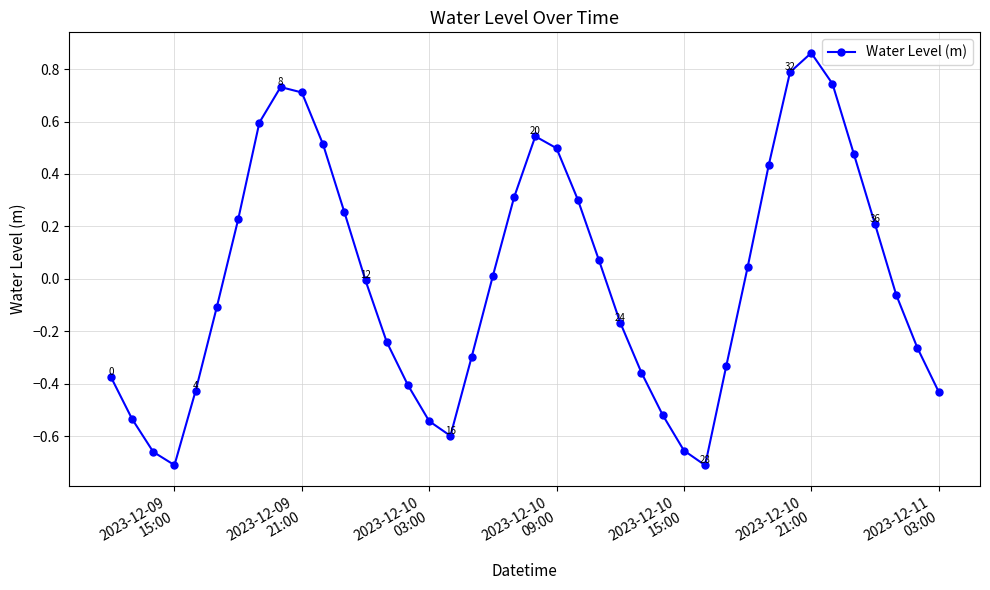

Does the chart have visible grid lines?

Yes